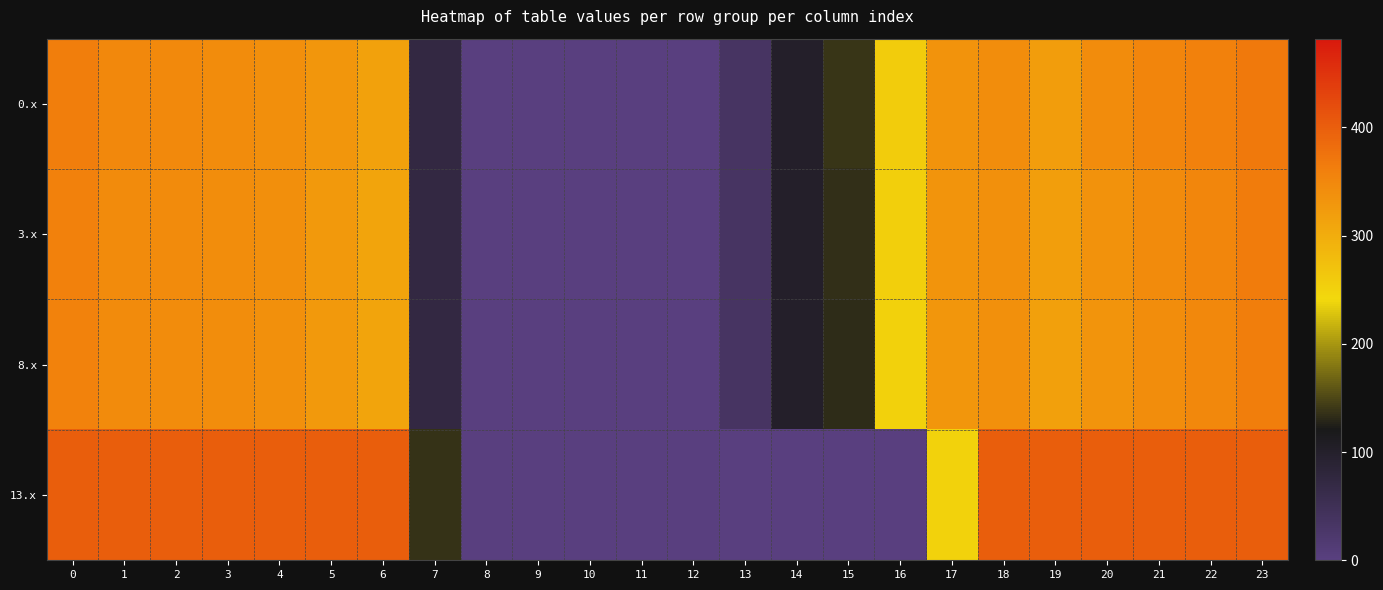

Count the number of data series in this chart.

4